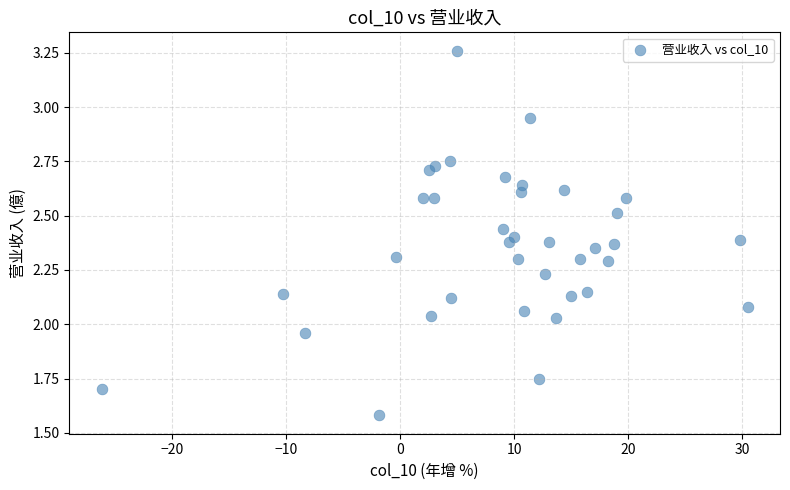

What is the range of X values (max minus min)?

56.7